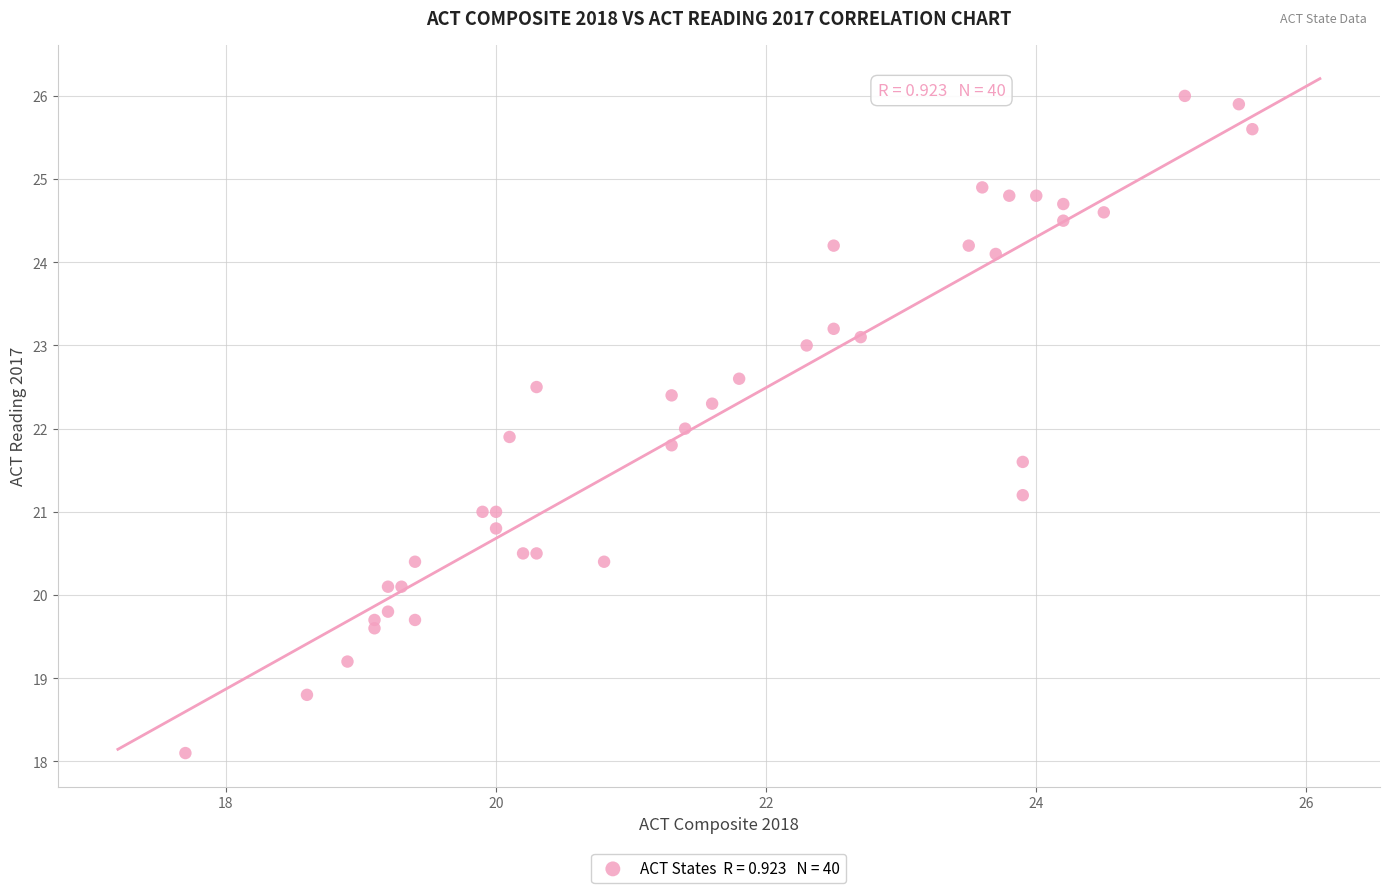

What is the range of X values (max minus min)?

7.9